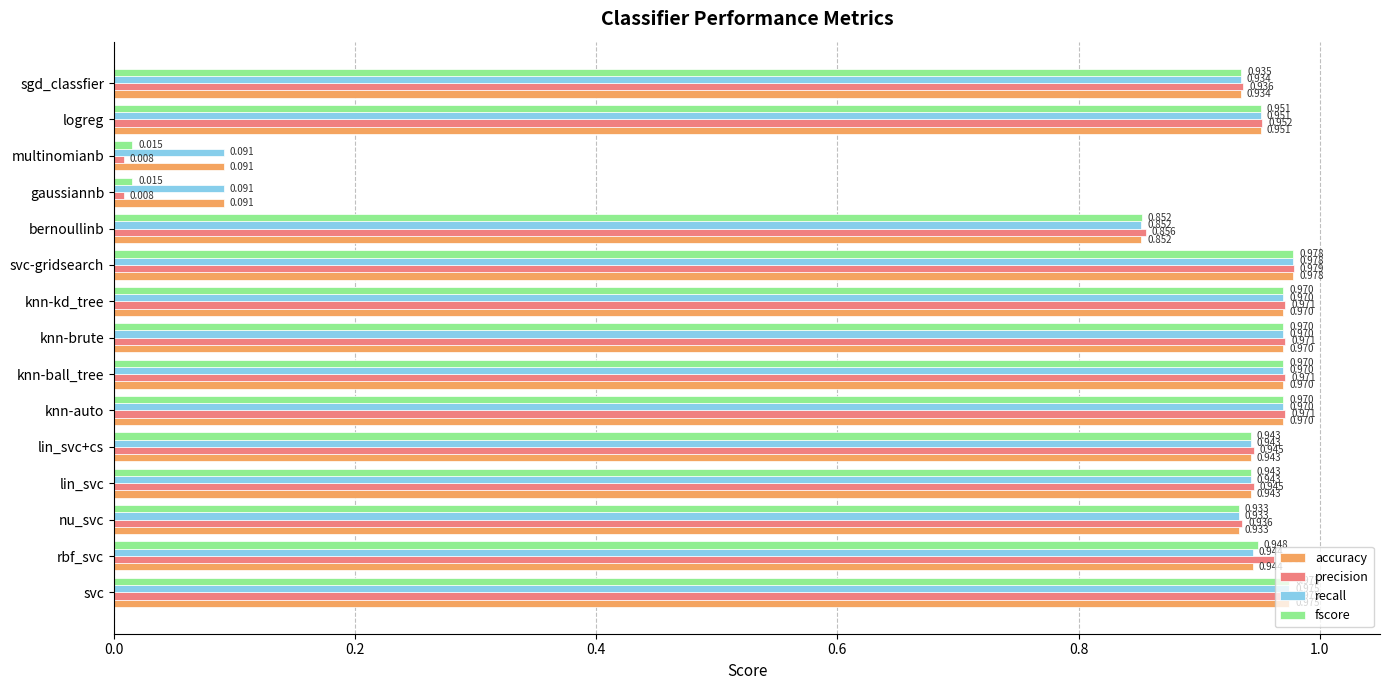

Which category has the highest value in the fscore series?

svc-gridsearch